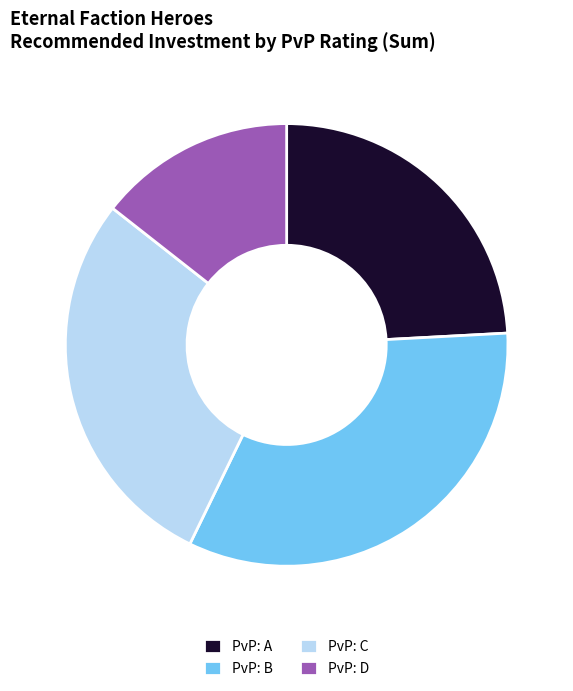

Which slice is the smallest?

PvP: D